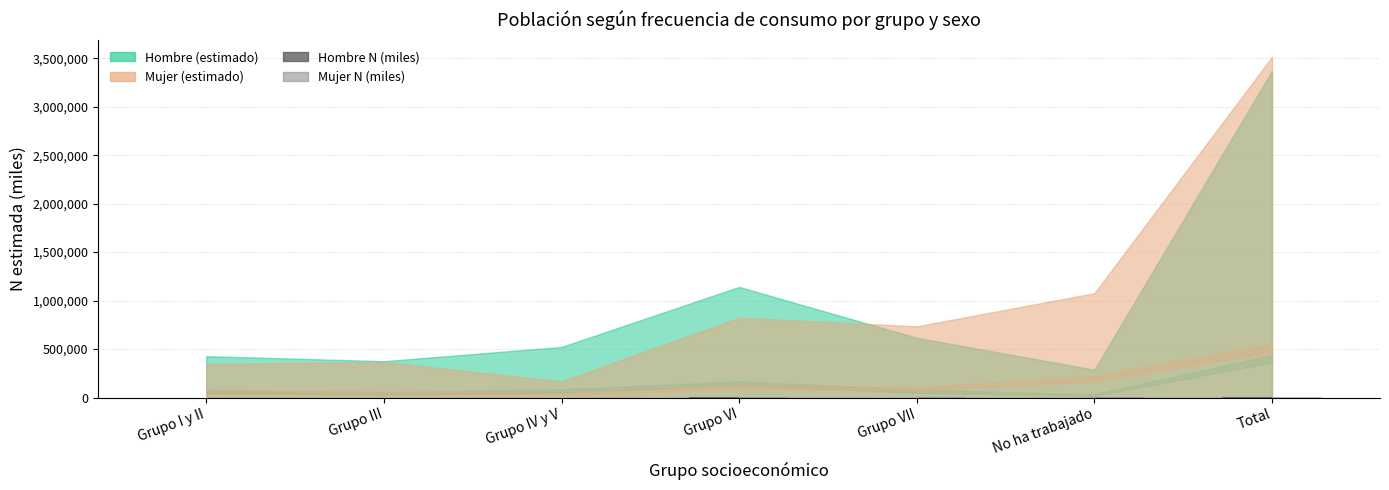

What is the label of the 3rd bar from the right?

Grupo VII